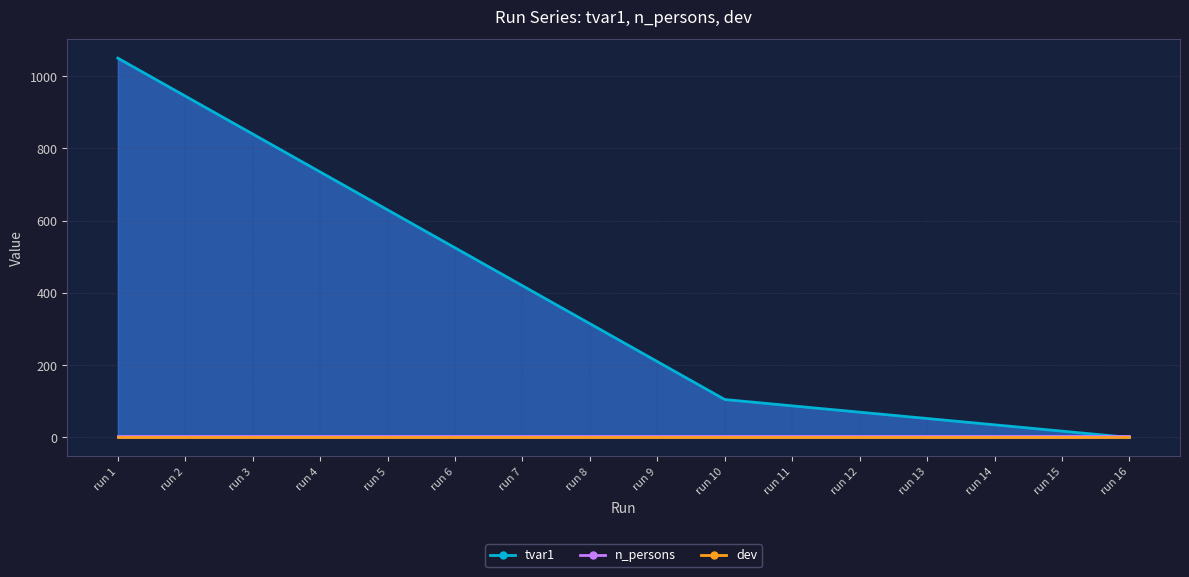

What is the value of the tvar1 point at the 12th from the left?

70.0